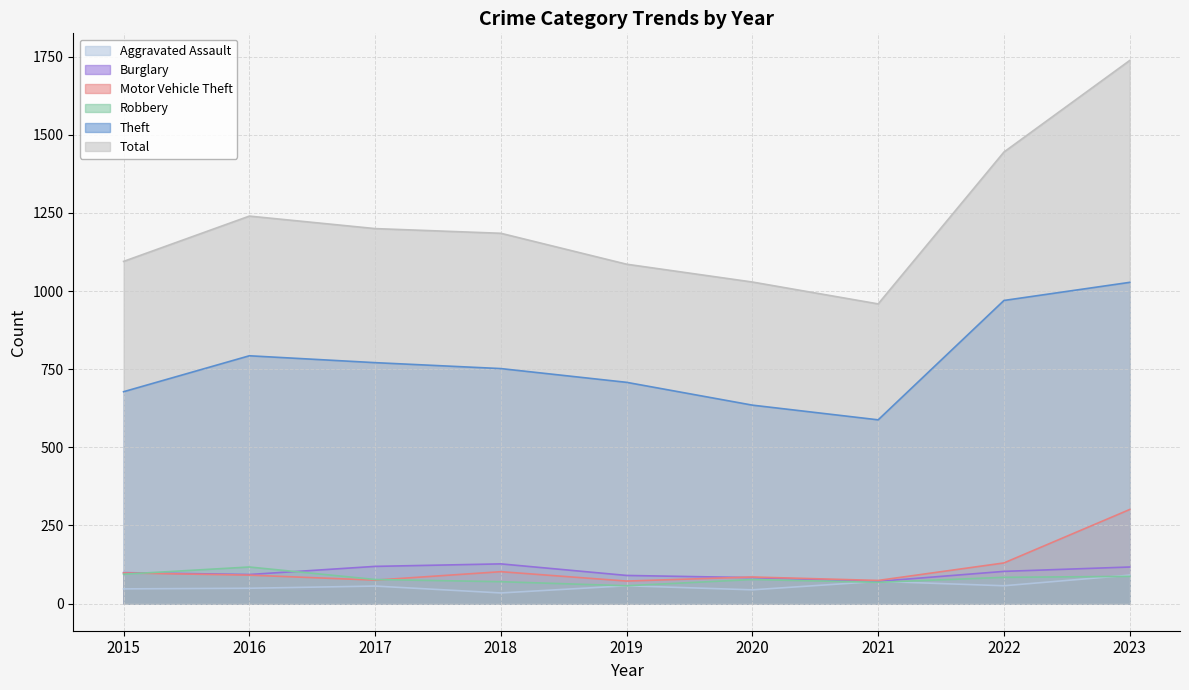

What is the value of the Burglary point at the 1st from the left?

99